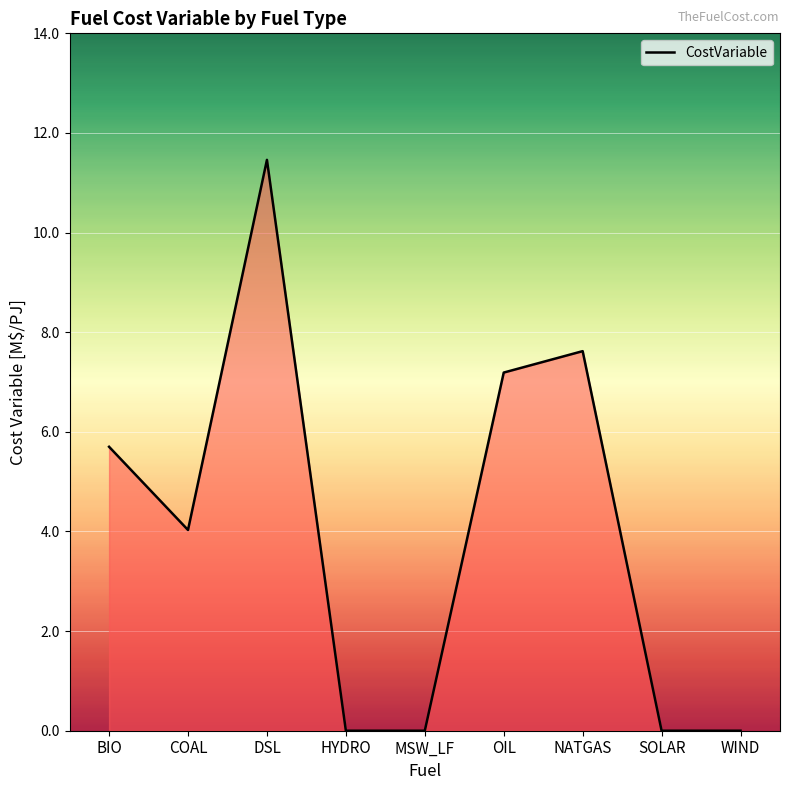

At which category does the chart reach its minimum across all series?

HYDRO